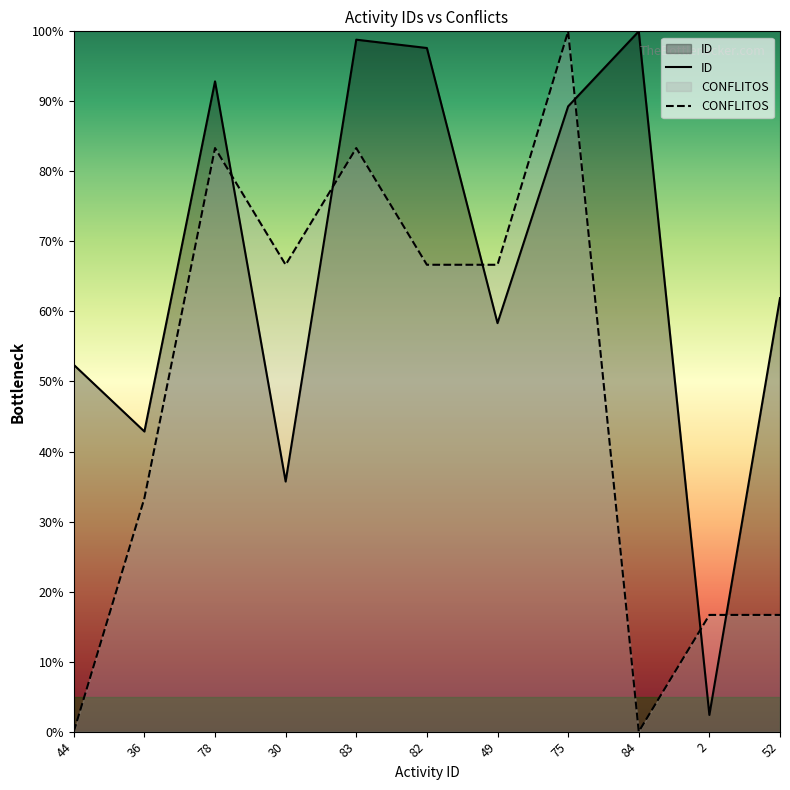

What is the difference between the CONFLITOS values at 44 and 2?

16.7